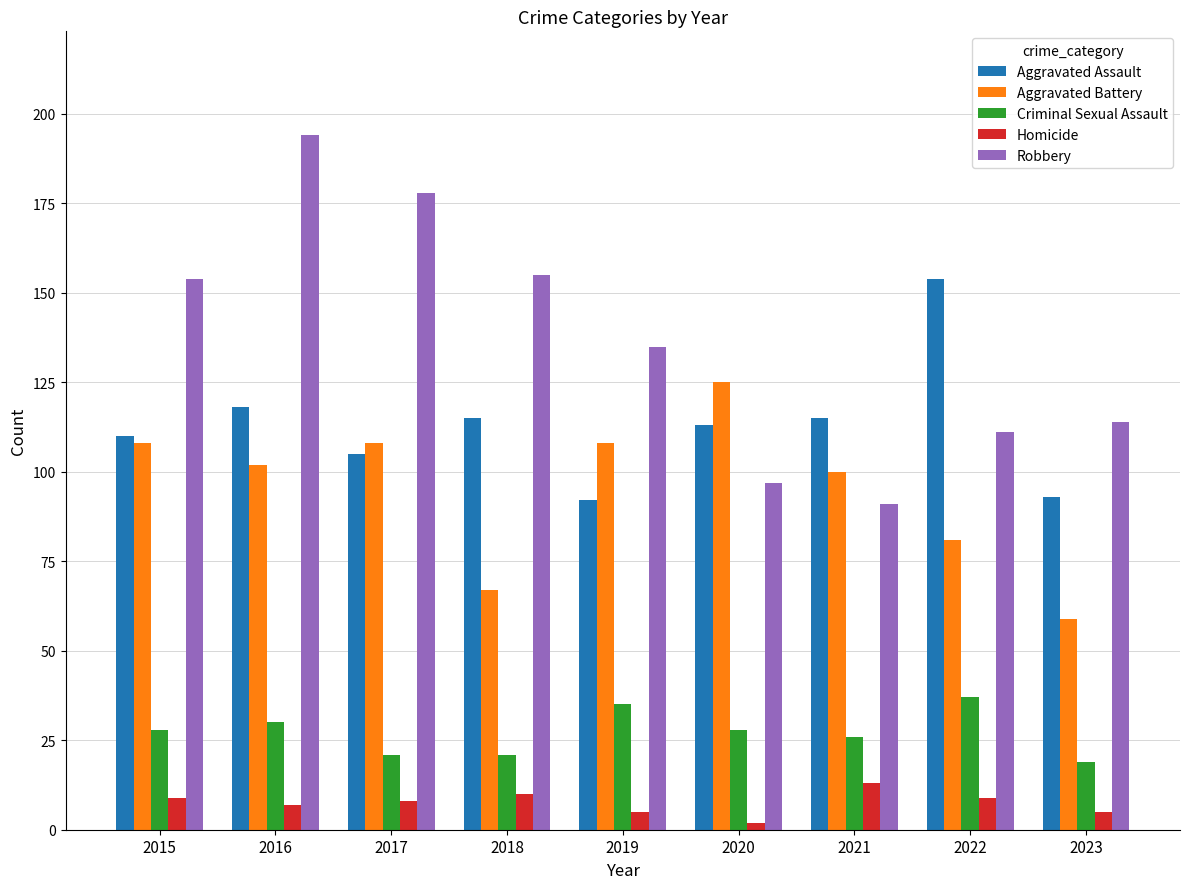

Reading left to right, transcribe all the data shown in this chart.

Aggravated Assault: 110	118	105	115	92	113	115	154	93
Aggravated Battery: 108	102	108	67	108	125	100	81	59
Criminal Sexual Assault: 28	30	21	21	35	28	26	37	19
Homicide: 9	7	8	10	5	2	13	9	5
Robbery: 154	194	178	155	135	97	91	111	114